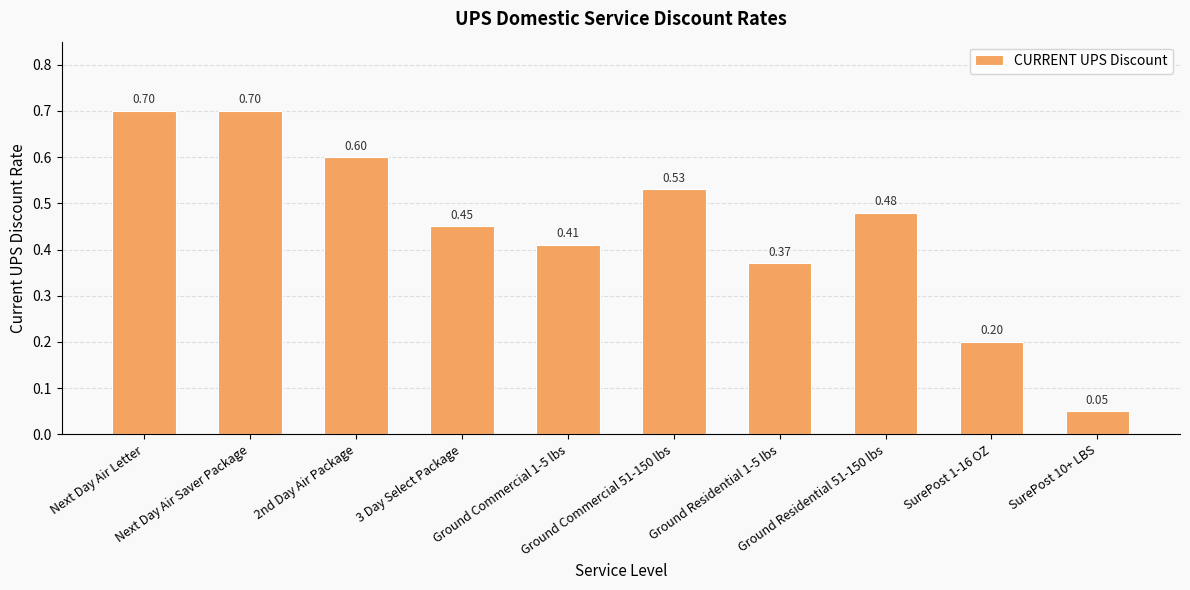

What is the sum of all values?

4.5